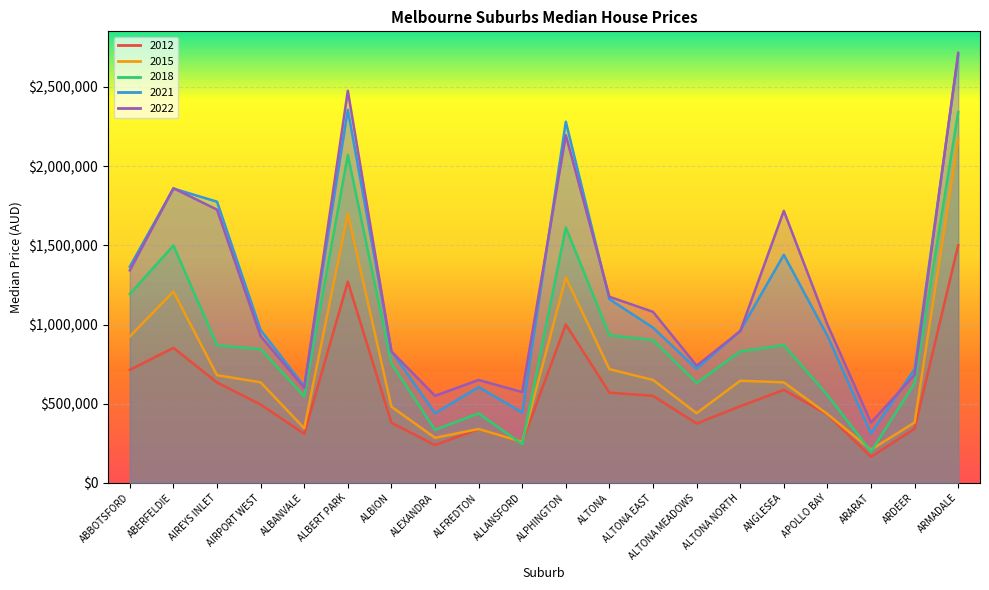

Count the number of categories in the chart.

20